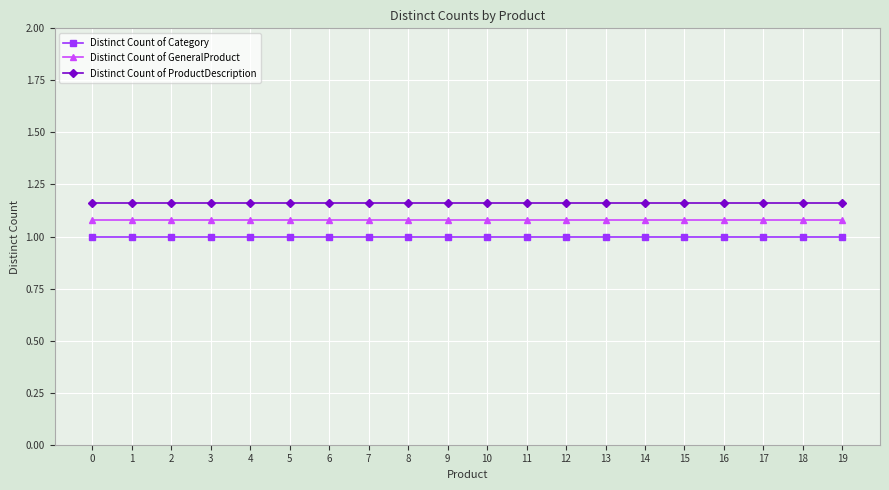

The value of Distinct Count of GeneralProduct at 6 is 0.4. True or false?

False